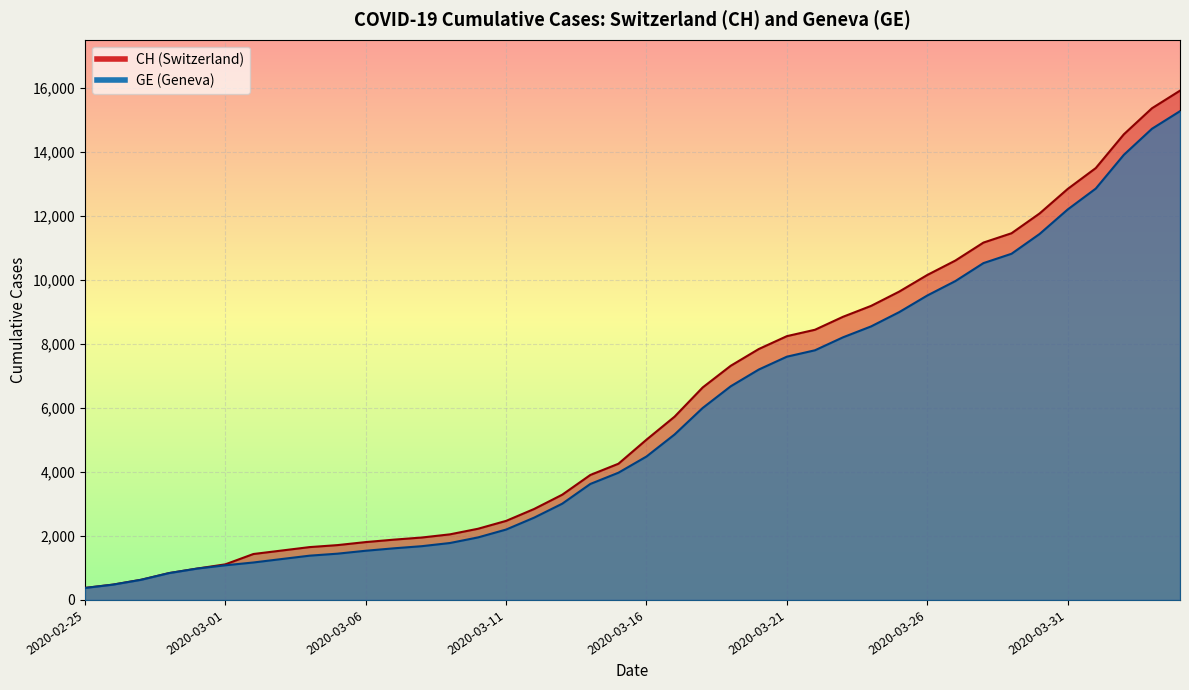

Which label corresponds to the largest value in the chart?

2020-04-04